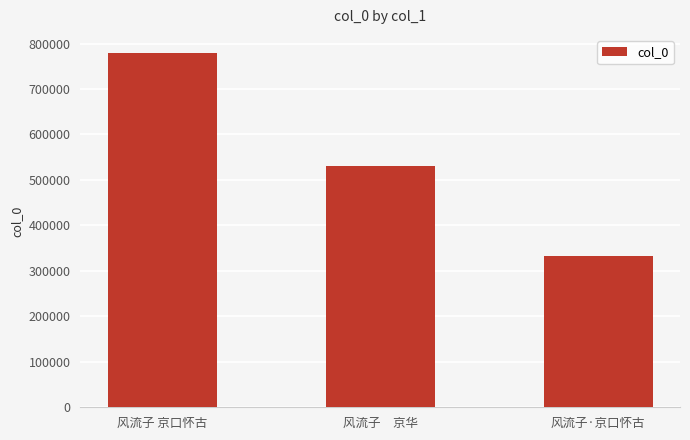

How many data points does each series have?

3